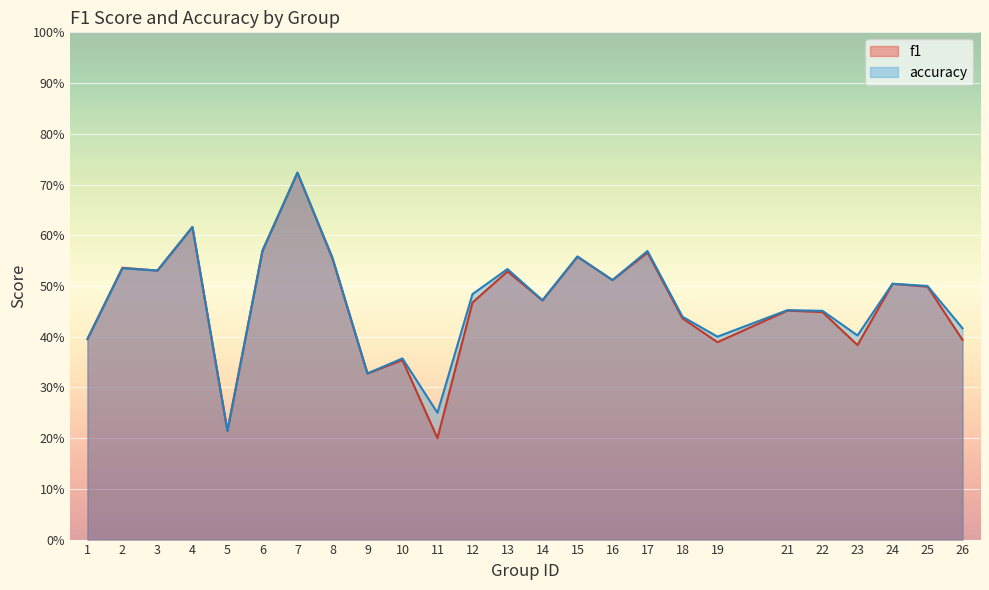

What is the approximate value of f1 at 19?

0.4